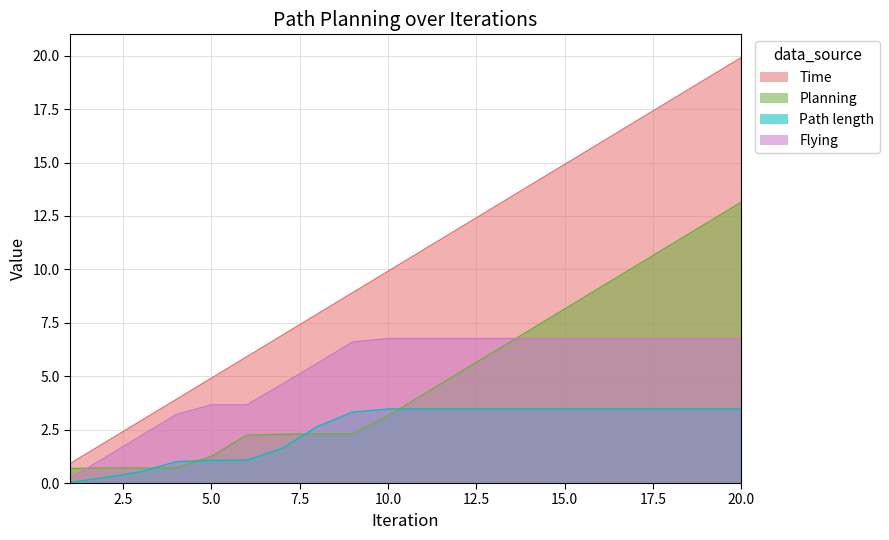

How many values in the Path length series exceed 3?

12